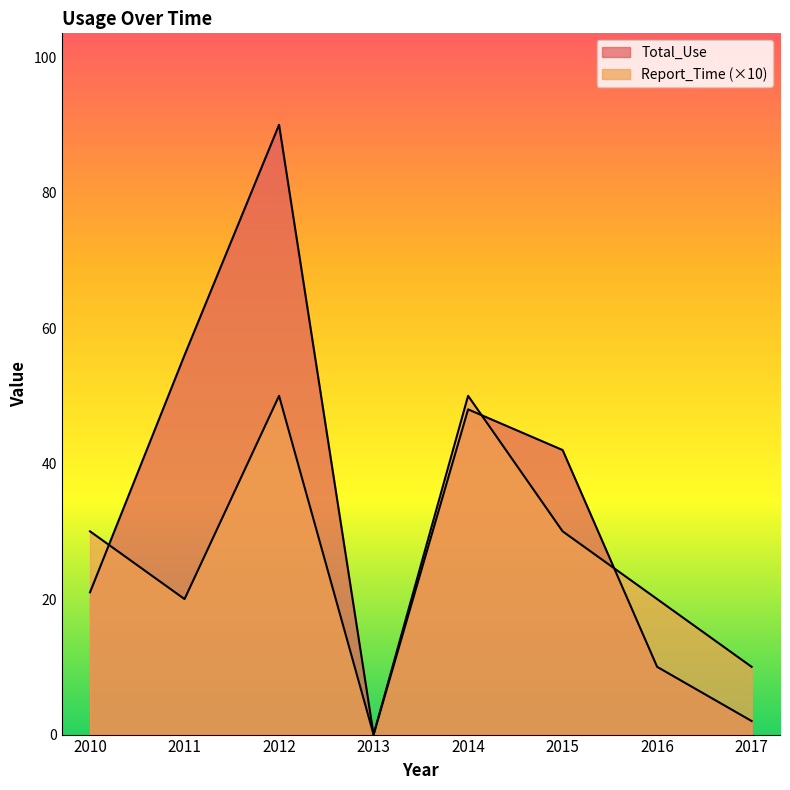

How many values in the Total_Use series exceed 42?

3